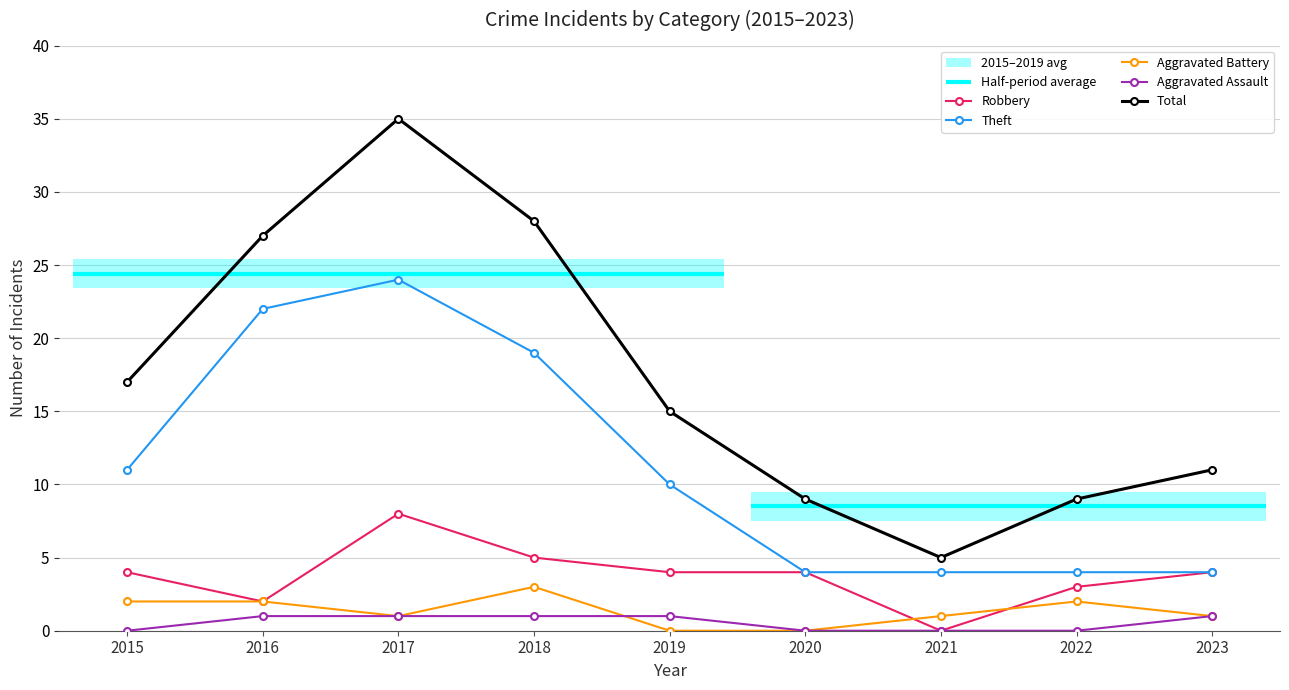

The Robbery series shows 3 at 2022. True or false?

True